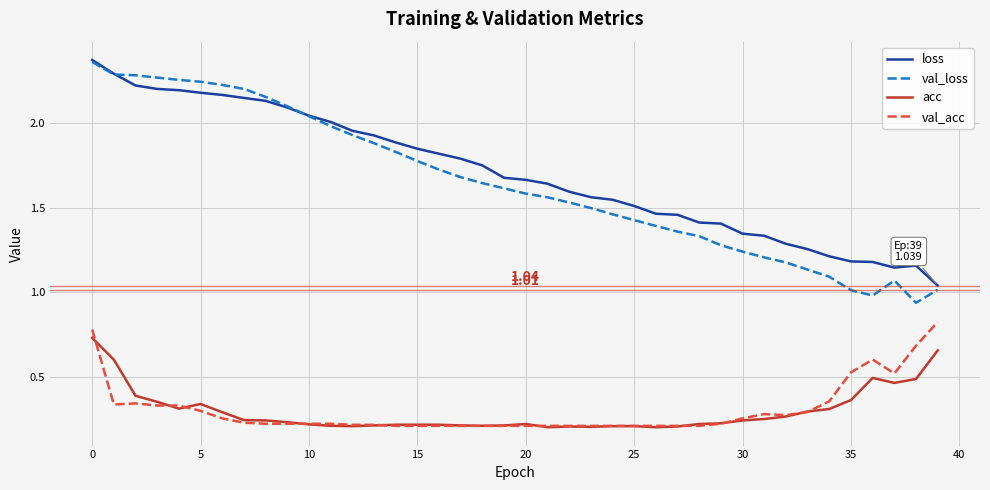

True or false: val_acc and loss cross at least once.

False